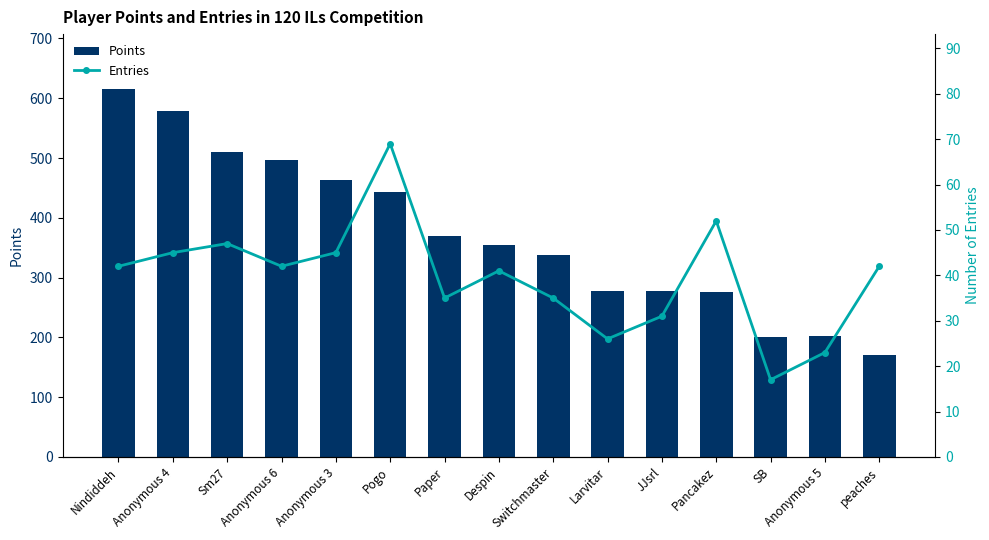

What are all the series names shown in the legend?

Points, Entries